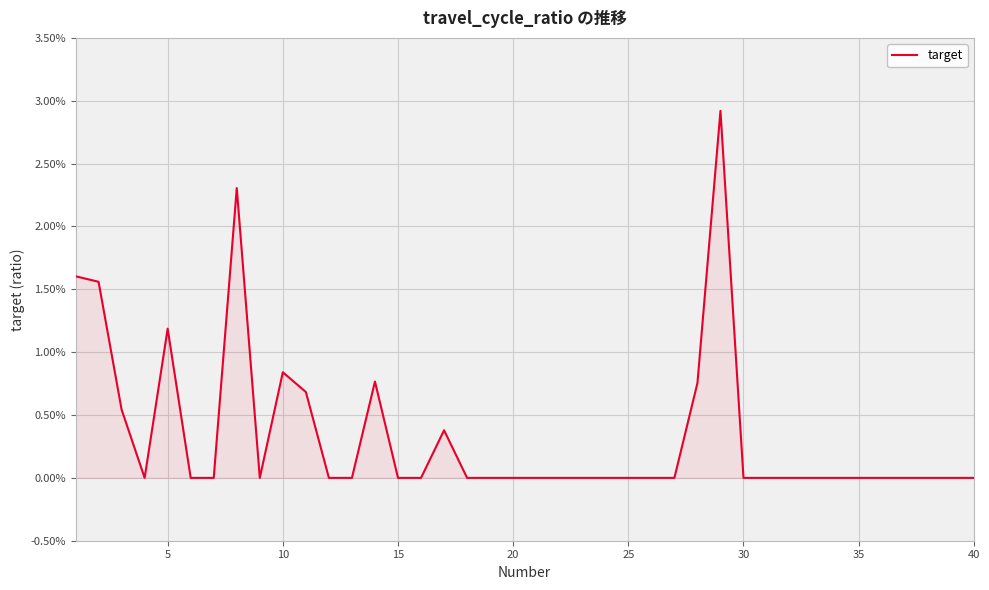

Does the chart have visible grid lines?

Yes